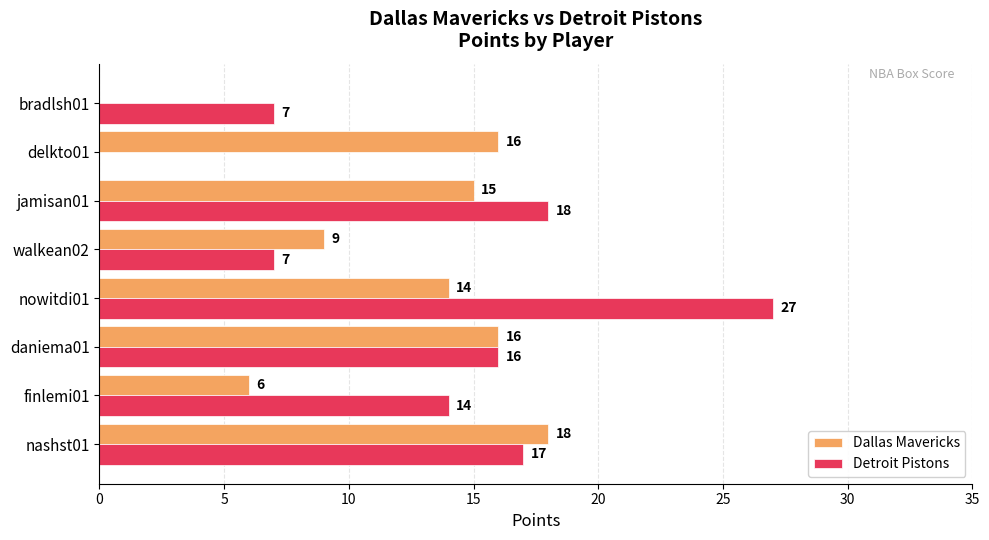

The value of Detroit Pistons at delkto01 is -10. True or false?

False